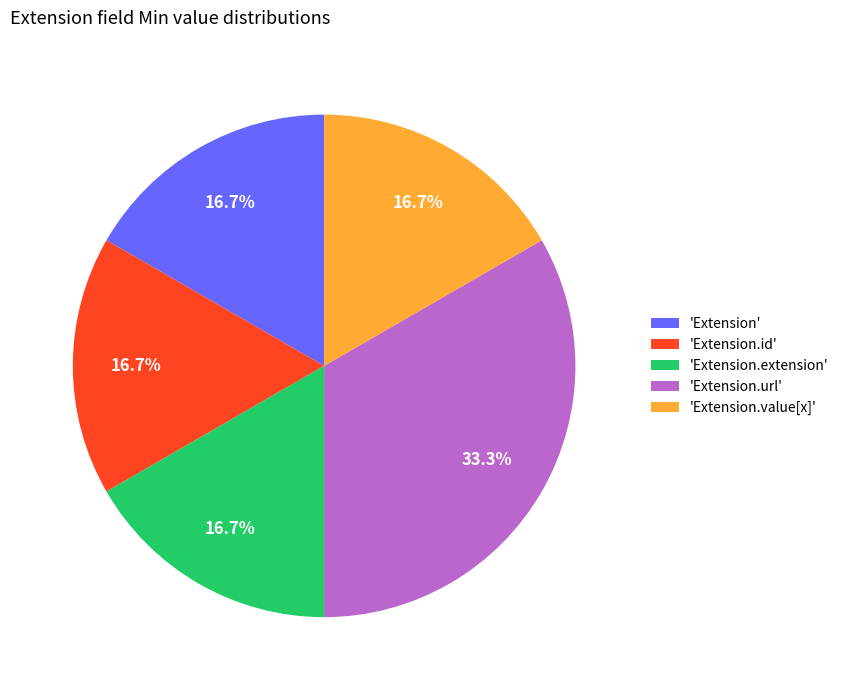

How many slices are in this pie chart?

5